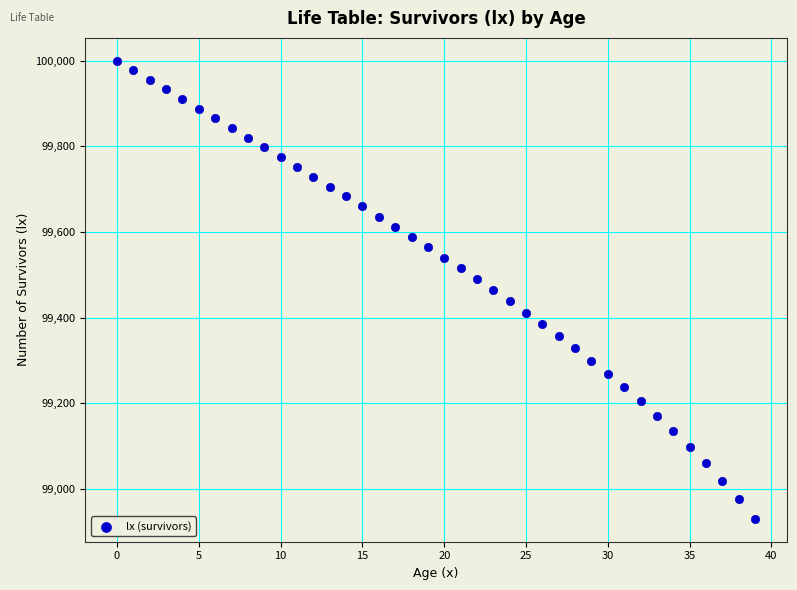

What is the range of Y values (max minus min)?

1070.4